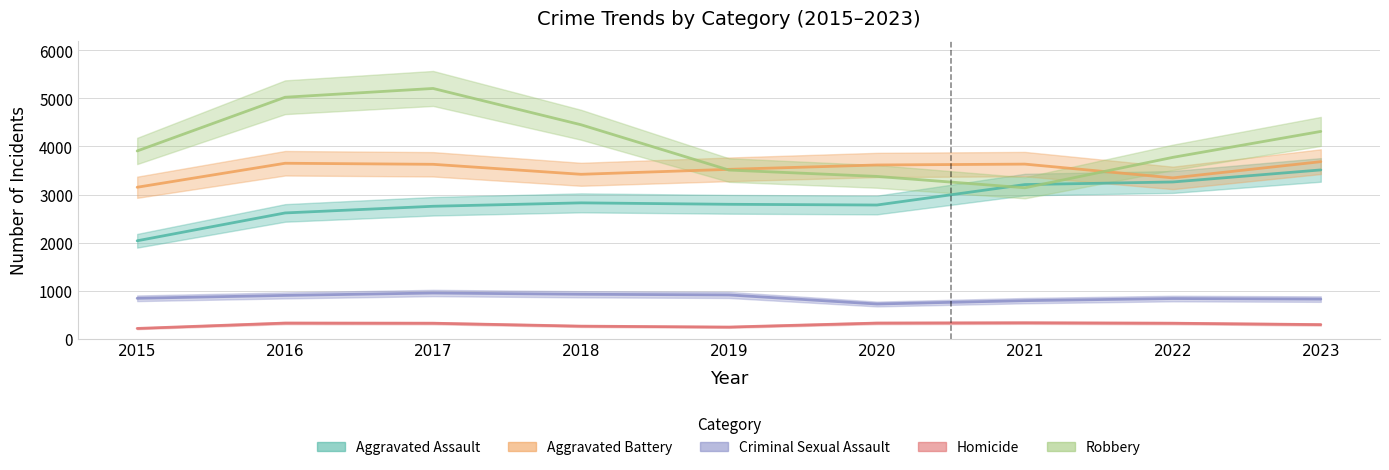

Between 2016 and 2015, which is larger?

2016